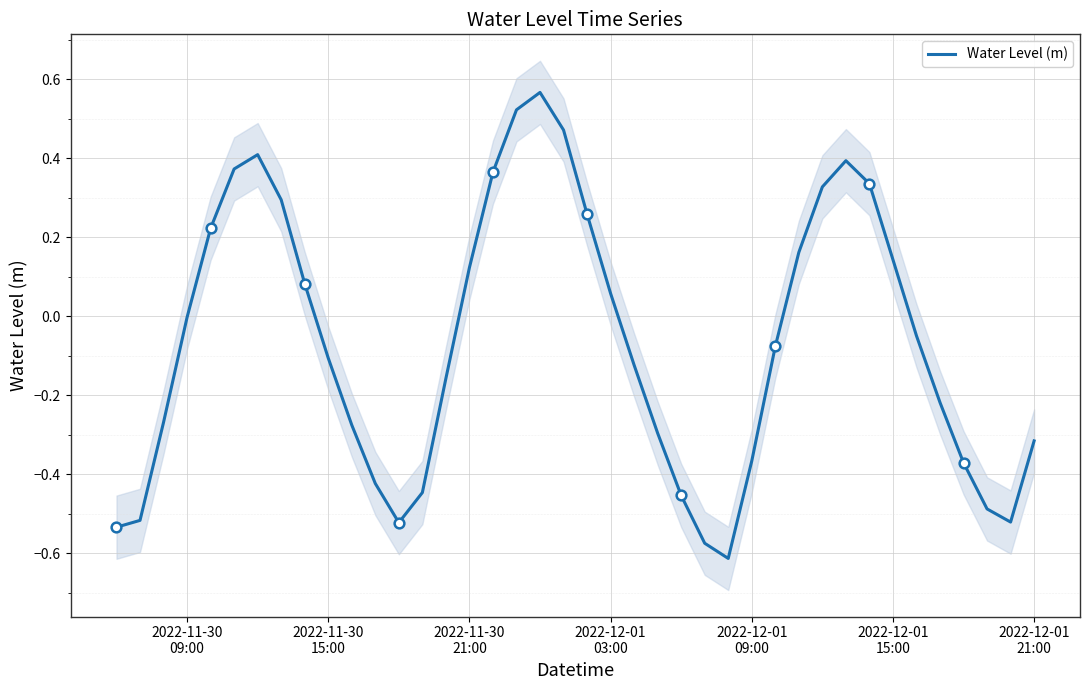

Count the number of categories in the chart.

40